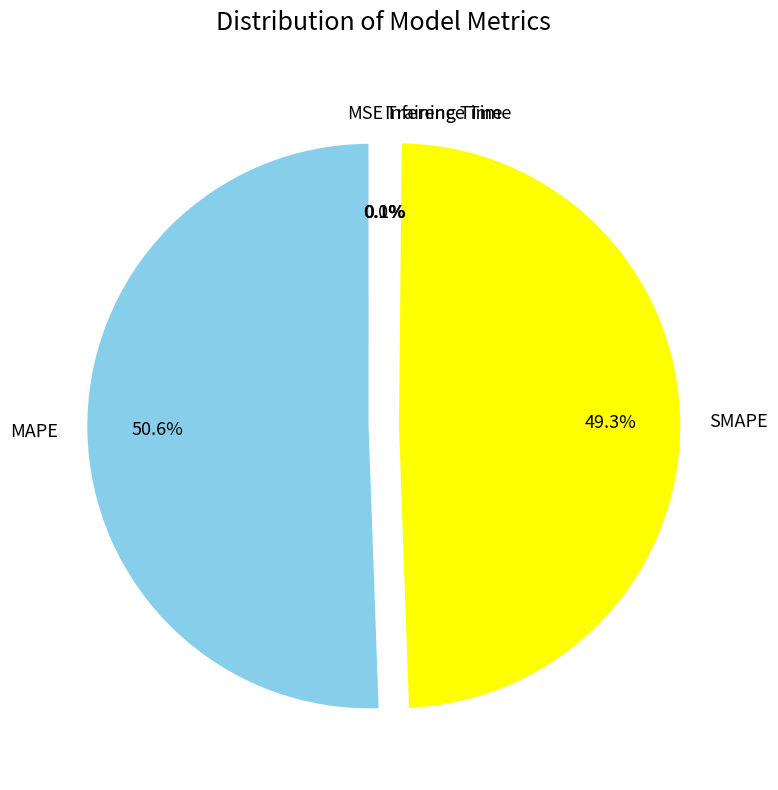

What percentage is NOT represented by SMAPE?

50.7%